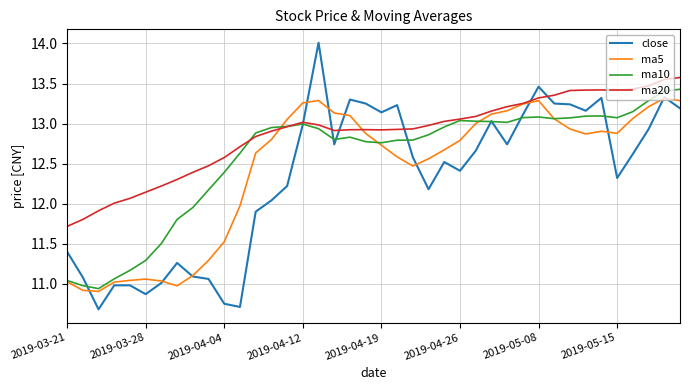

What is the greatest value displayed?

14.0